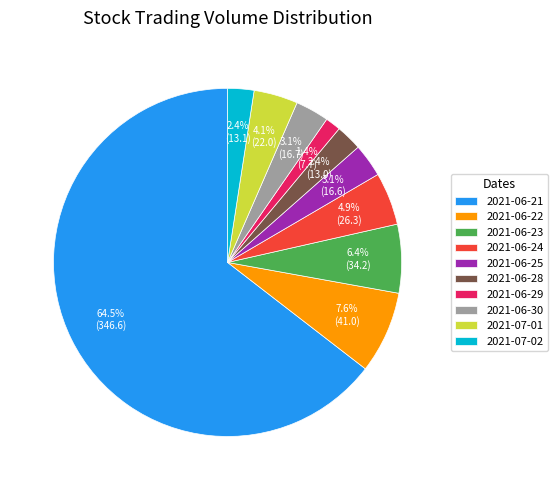

To the nearest percent, what is the combined percentage of 2021-06-21 and 2021-06-25?

68%